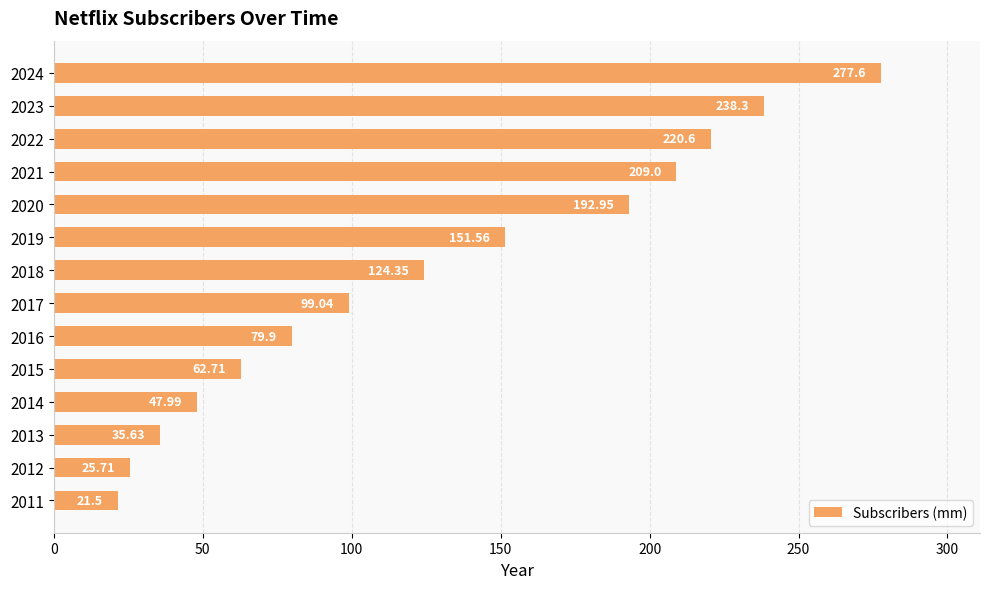

Where is the data nearest to the value 149?

2019